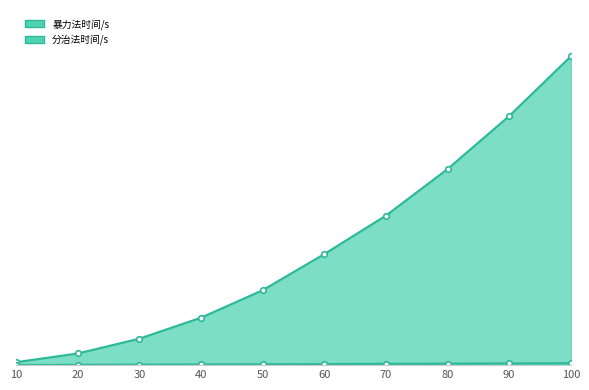

At which label does 分治法时间/s first exceed 6?

60